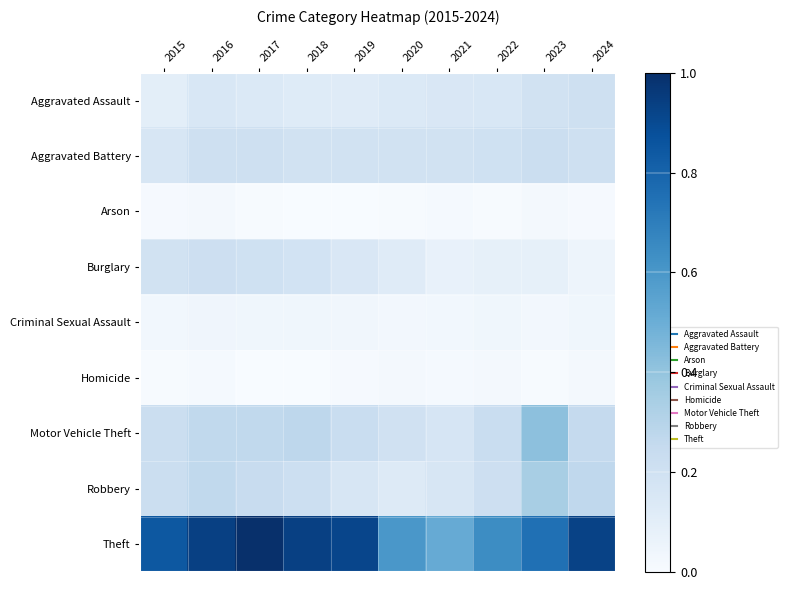

How many series are shown in this chart?

9